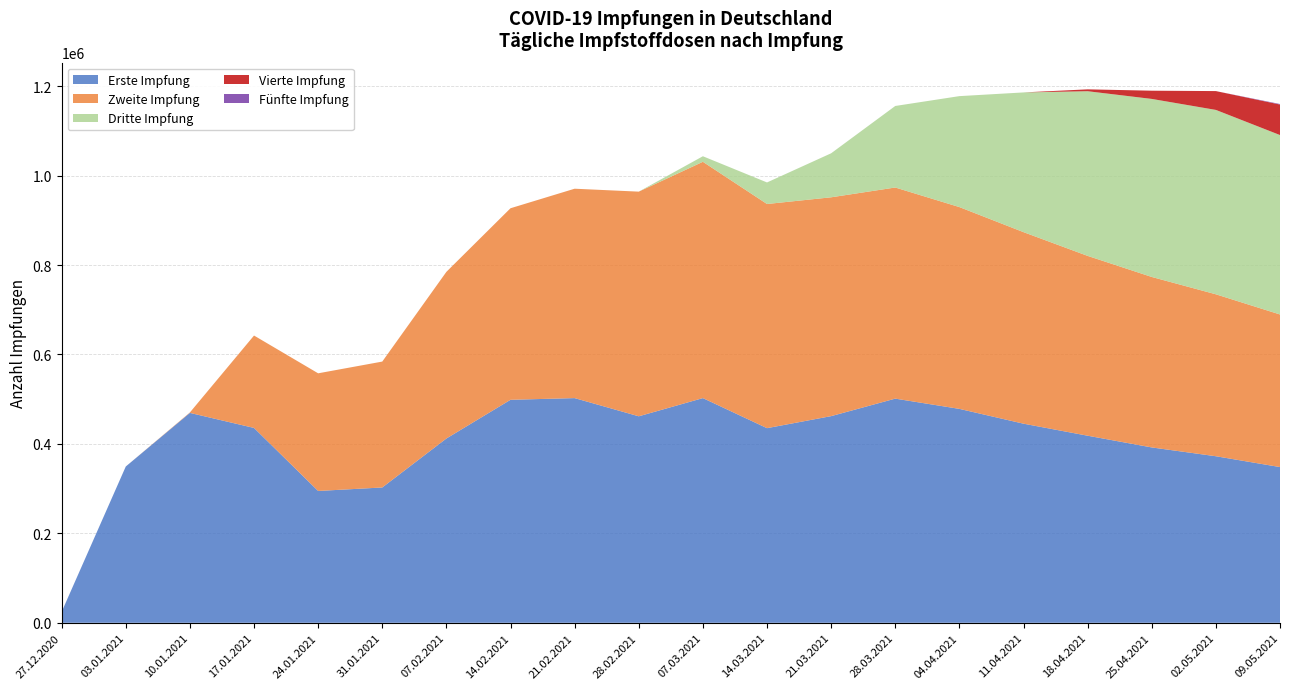

What is the maximum value for Erste Impfung?

502408